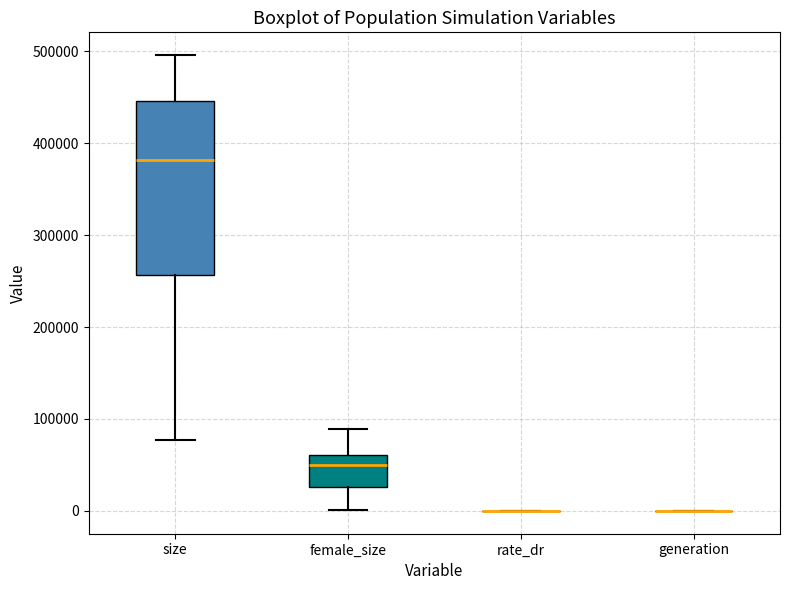

Reading left to right, read every box against the y-axis: the position of its median line, the range the box covers, and the ends of its whiskers. The values are not printed on the chart, so give them approximately, as read against the axis.

size: median 380000, box 260000 to 450000, whiskers 80000 to 500000
female_size: median 50000, box 30000 to 60000, whiskers 0 to 90000
rate_dr: box collapsed to a line at 0, whiskers 0 to 0
generation: box collapsed to a line at 0, whiskers 0 to 0